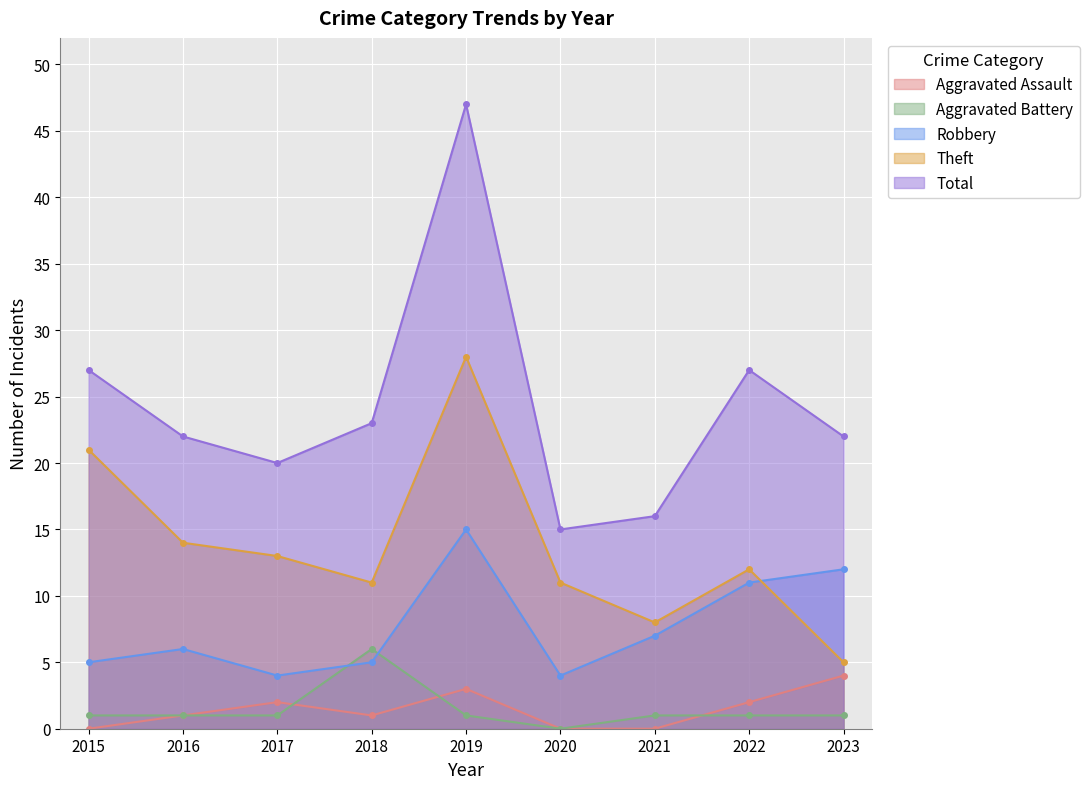

What is the approximate value of Robbery at 2021, to the nearest 10?

10